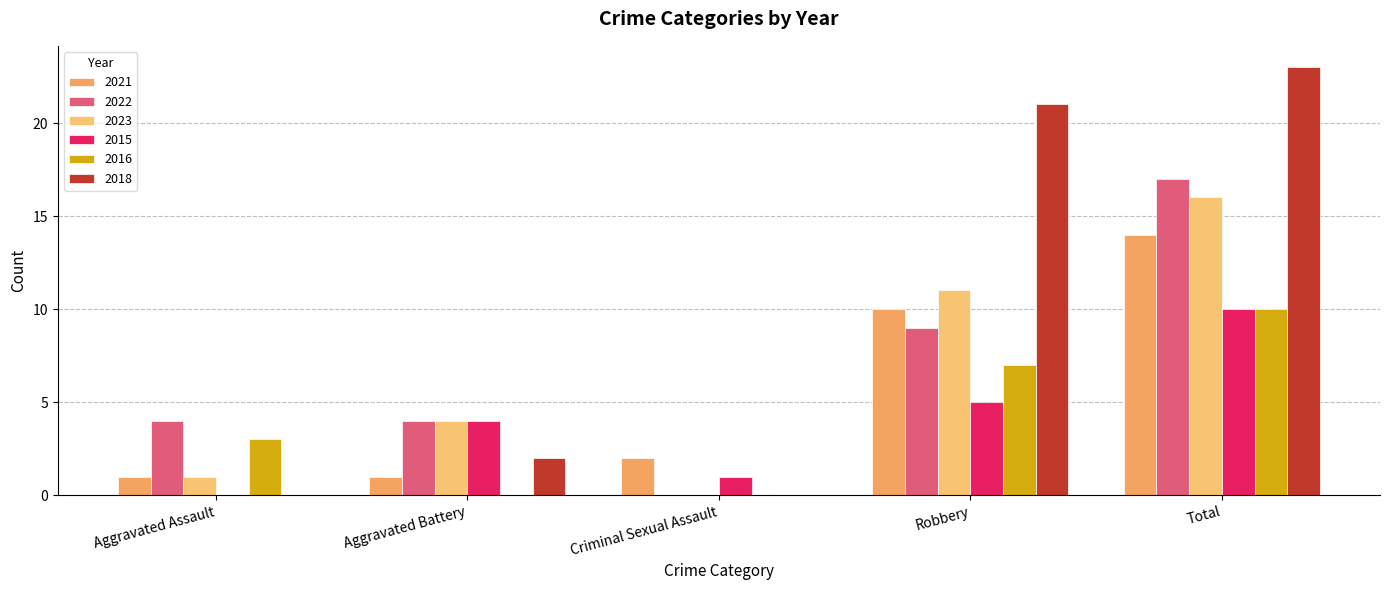

Between Aggravated Assault and Robbery, which series saw the biggest shift?

2018